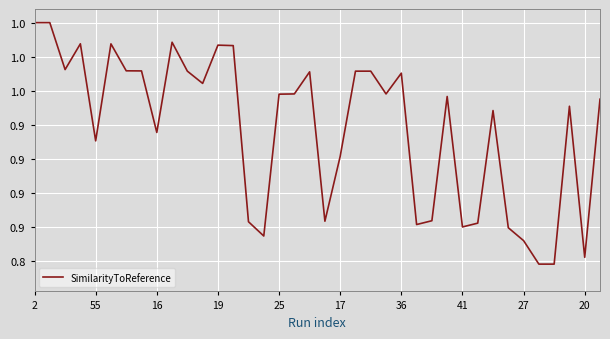

What is the value of the 35th point from the left?

0.8